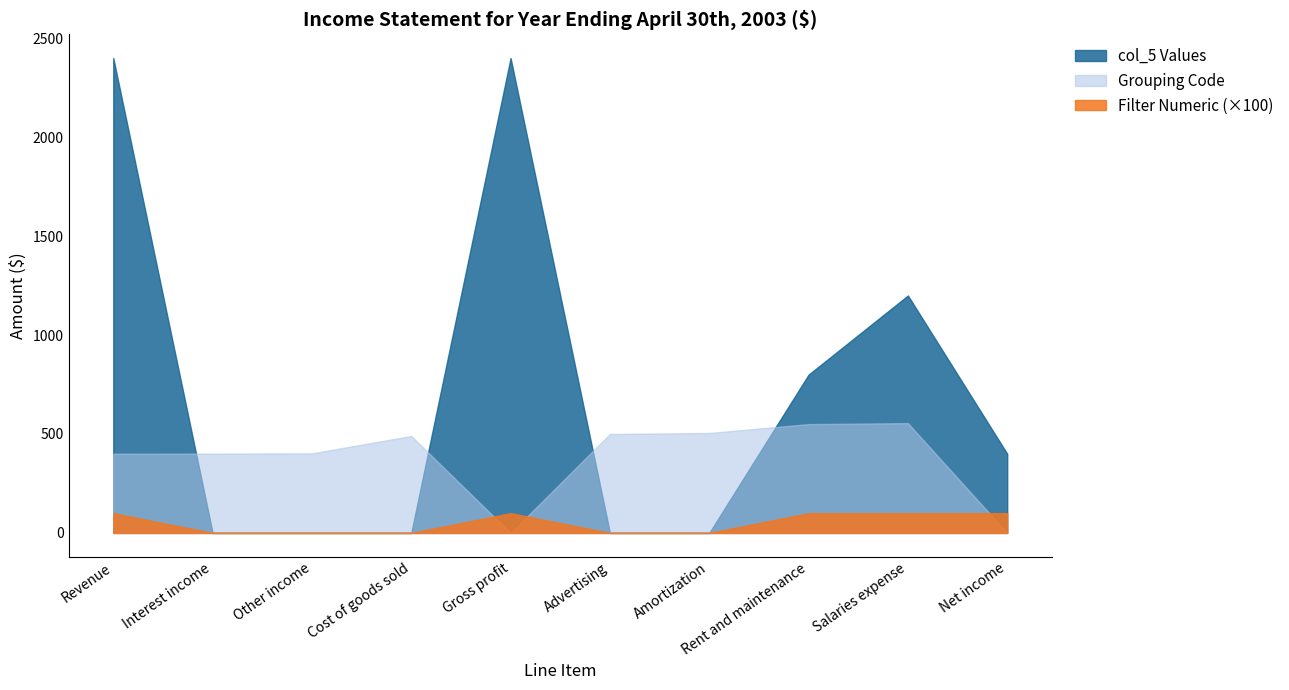

Which series has the widest spread of values?

col_5 Values